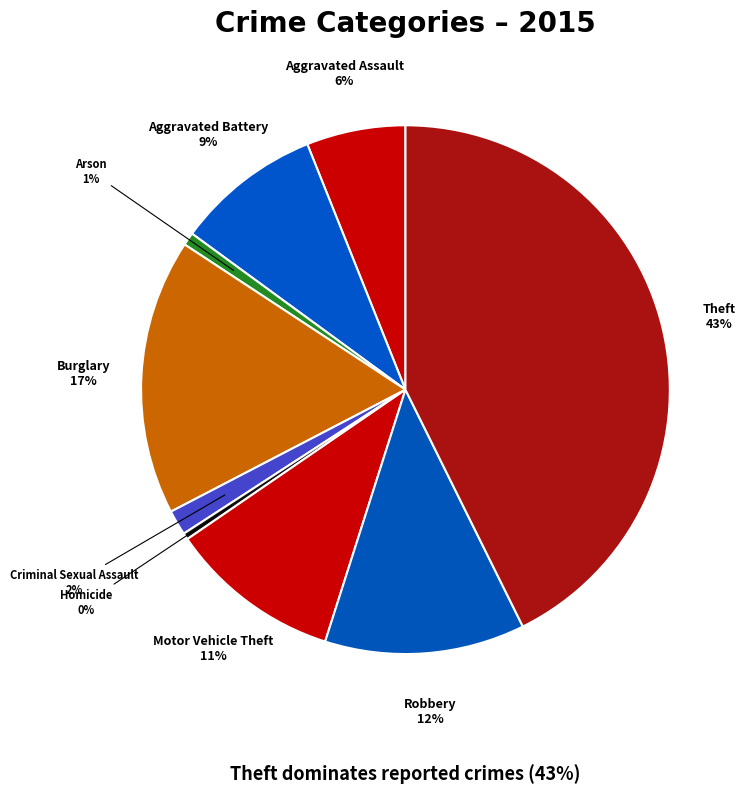

What is the largest slice in the pie chart?

Theft